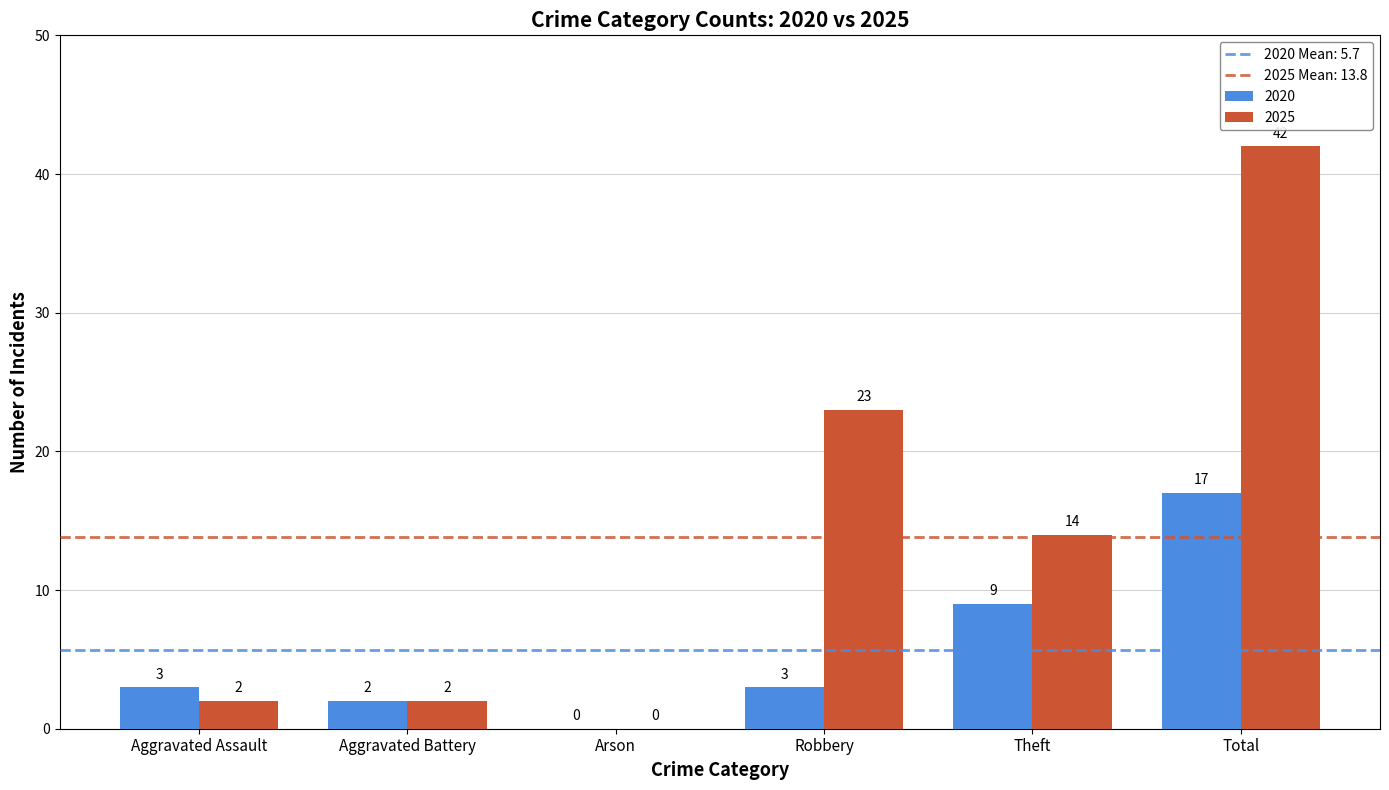

Is the value of 2020 at Robbery greater than the value of 2025 at Robbery?

No